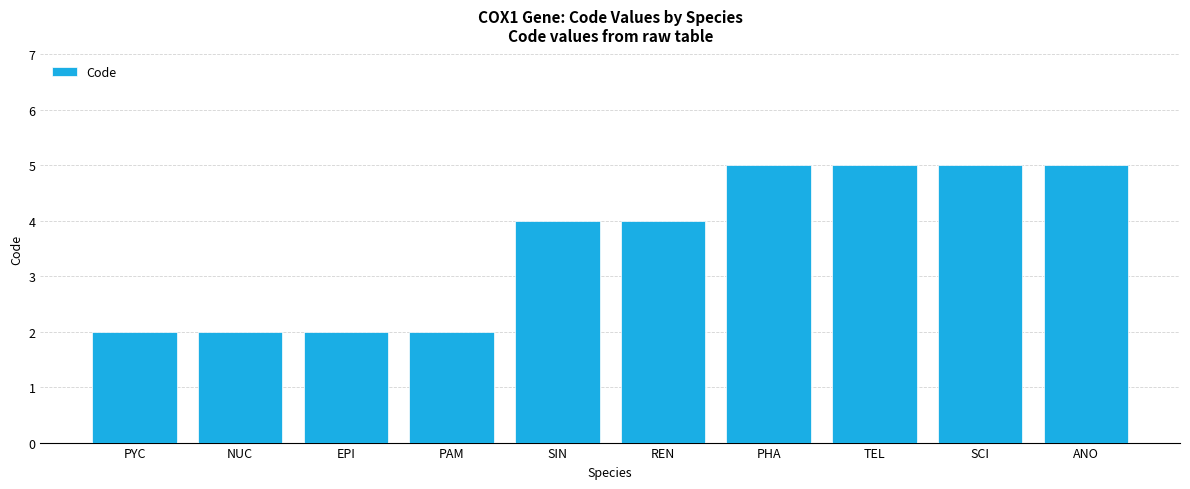

Approximately how many times larger is the value at PAM compared to SIN?

0.5